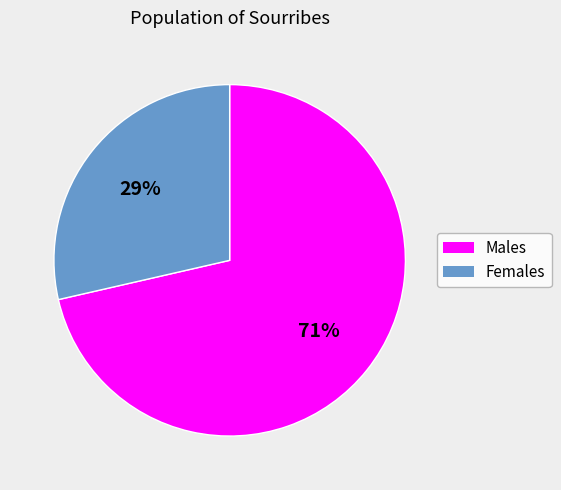

To the nearest percent, what percentage of the pie is Females?

29%